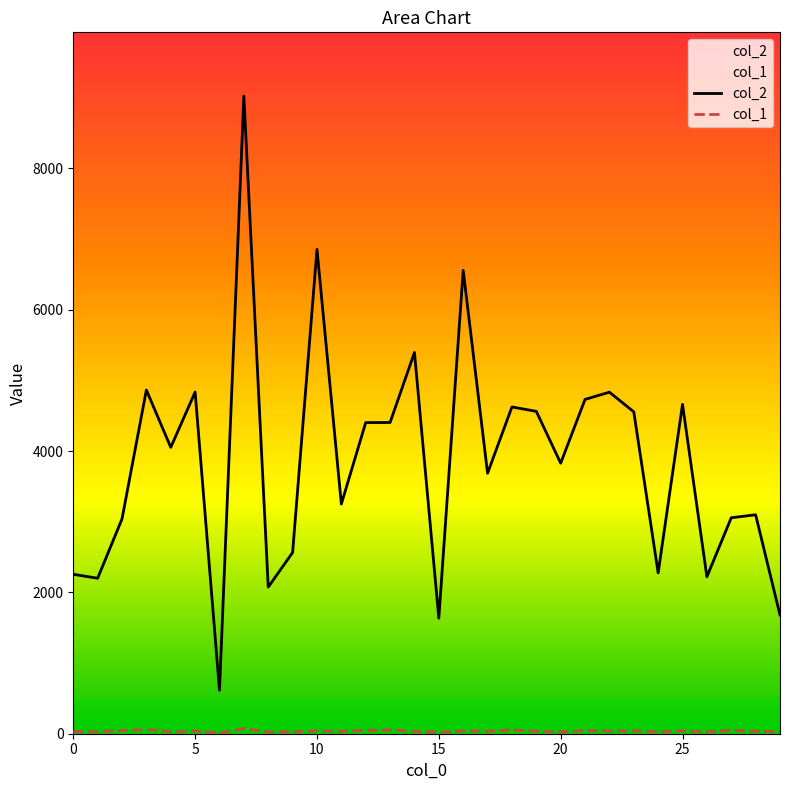

Which series has the largest total across all categories?

col_2